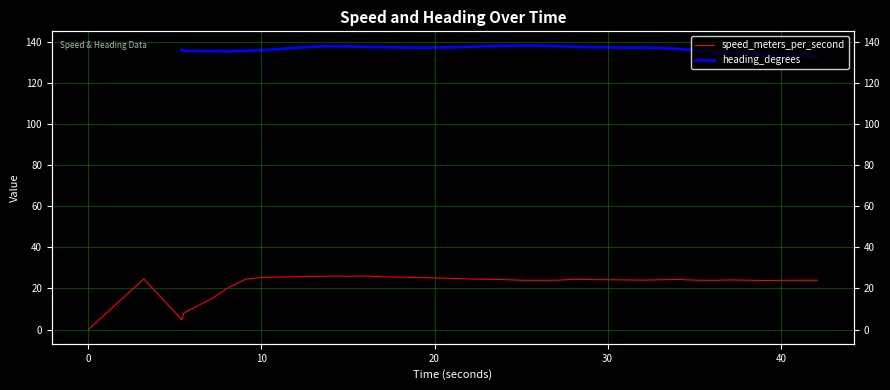

True or false: heading_degrees and speed_meters_per_second intersect in this chart.

False